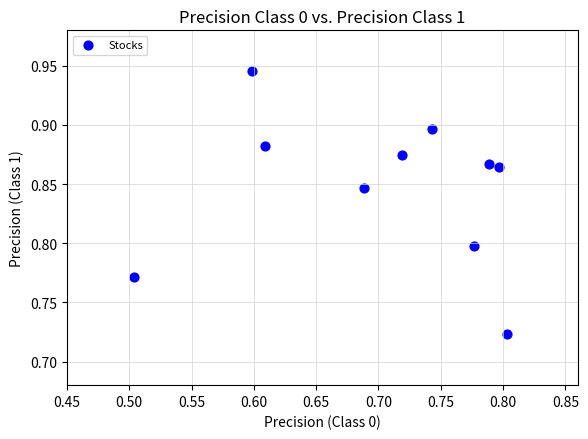

What is the range of X values (max minus min)?

0.3